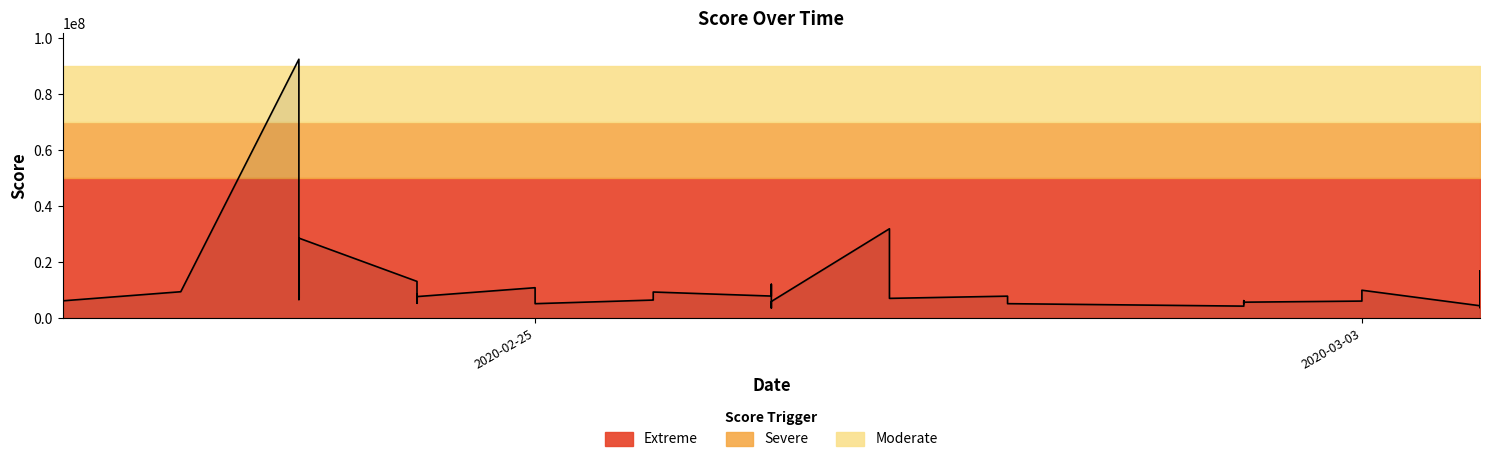

How many points are lower than both their immediate neighbors (excluding endpoints)?

12